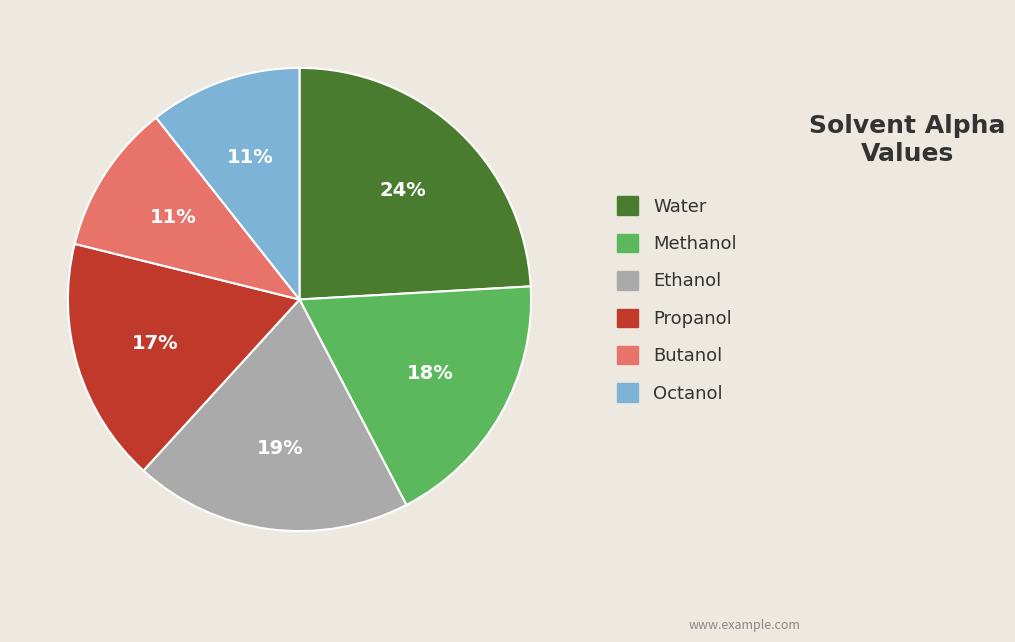

The Methanol slice represents 32% of the pie. True or false?

False